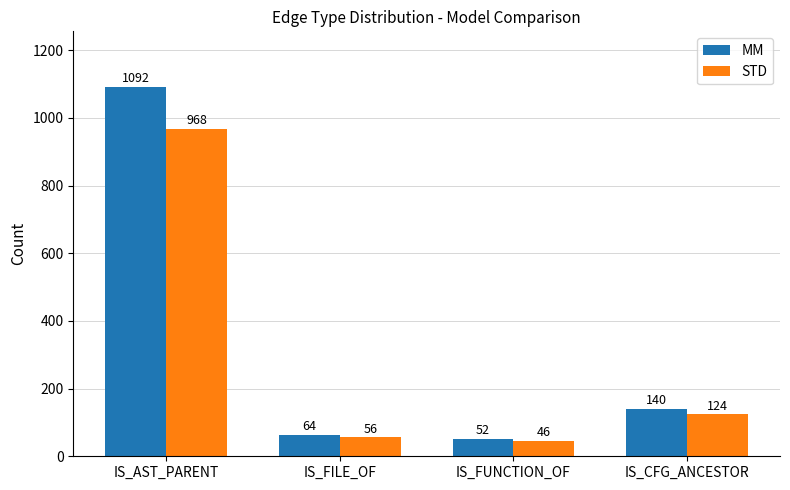

Is the value of STD at IS_AST_PARENT greater than the value of MM at IS_CFG_ANCESTOR?

Yes